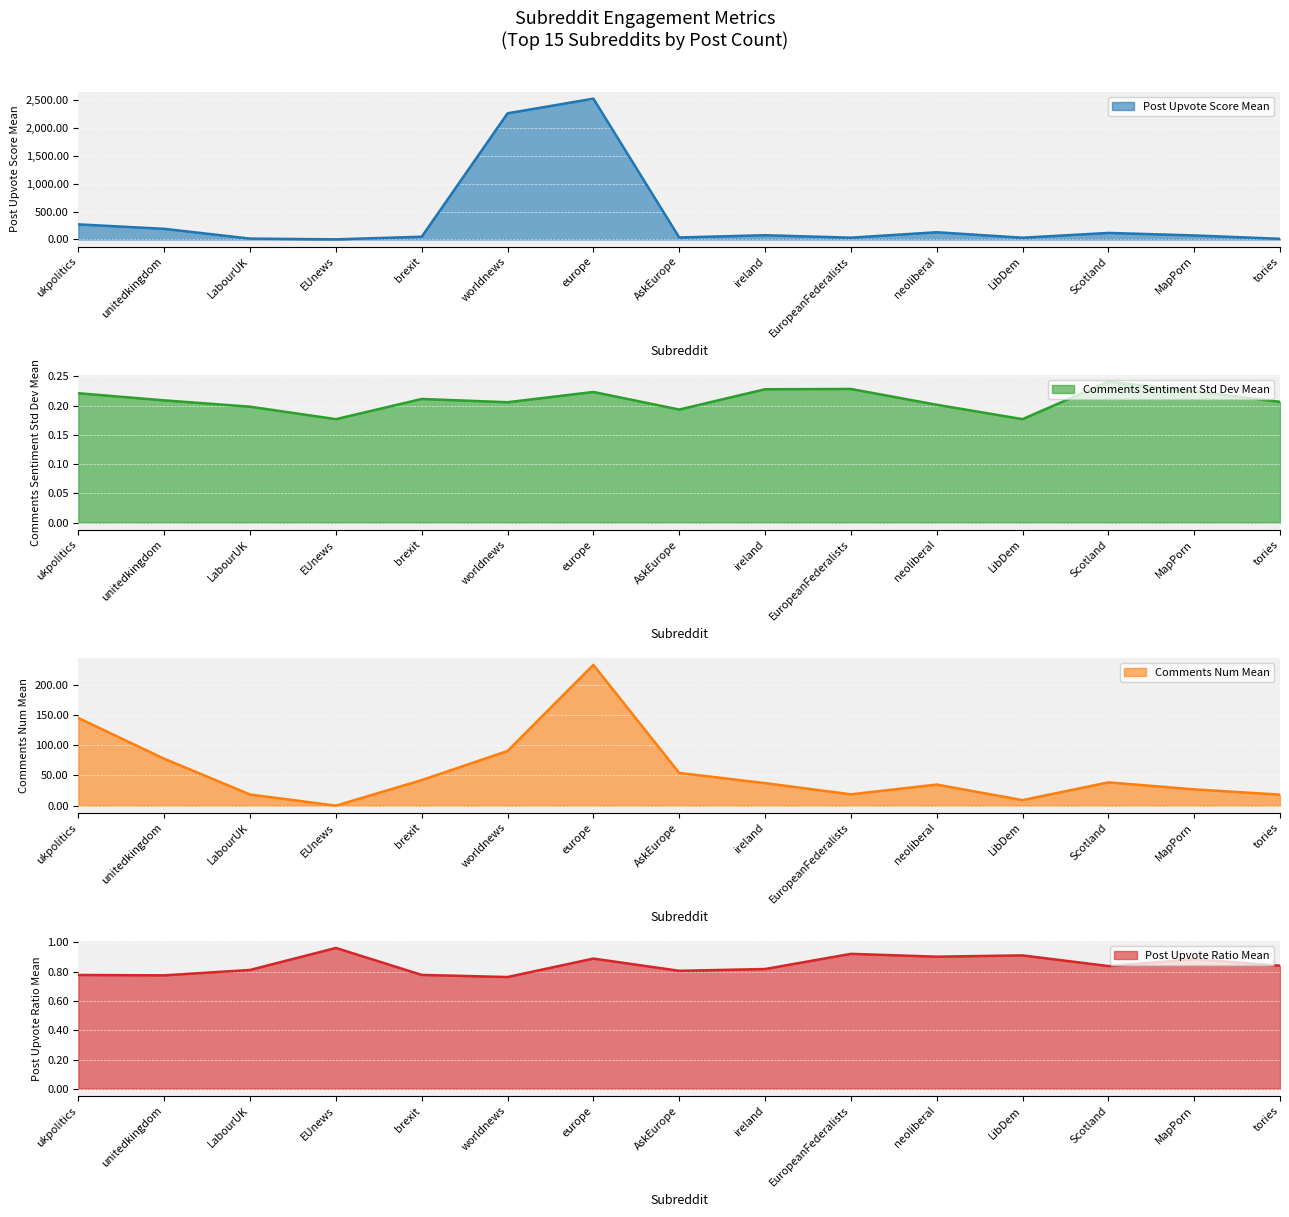

What is the value of the post_upvote_score_mean point at the 4th from the left?

2.5